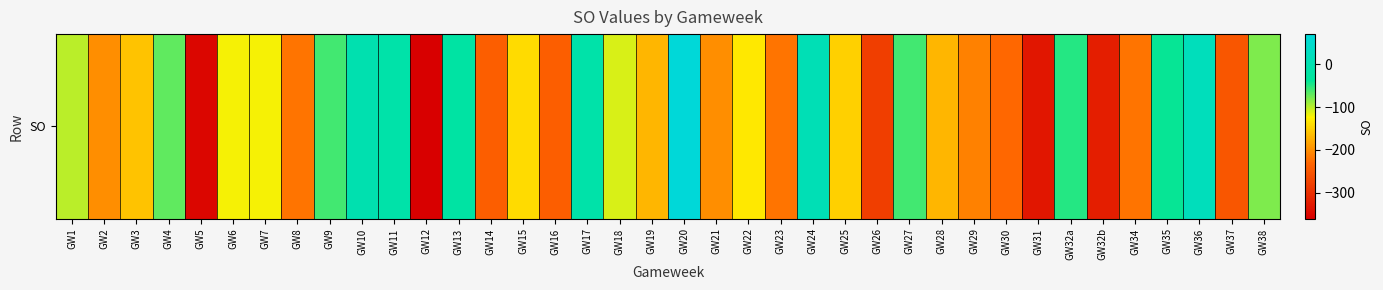

Where is the data nearest to the value -145?

GW15